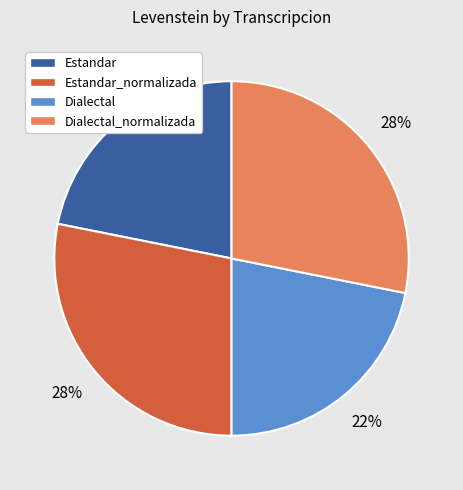

To the nearest percent, what percentage of the pie is Dialectal_normalizada?

28%